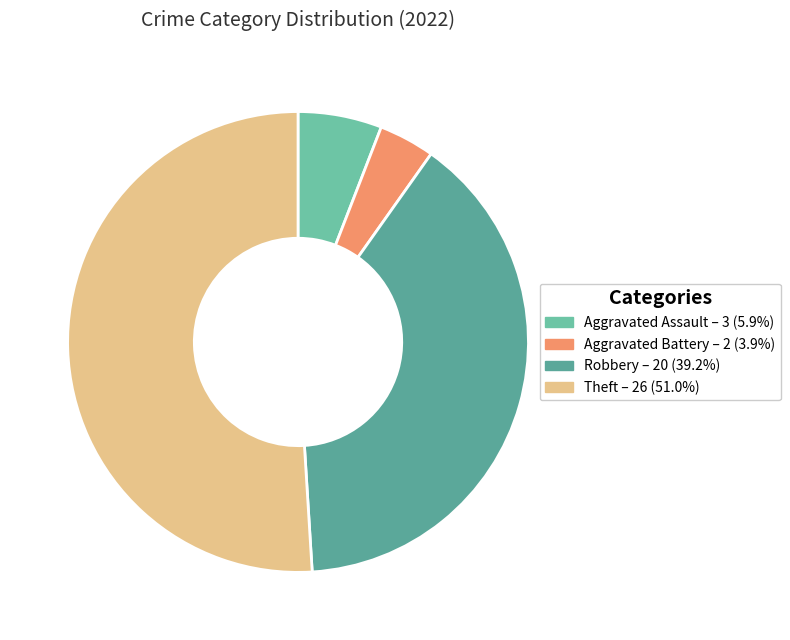

To the nearest percent, what is the difference between the Robbery and Theft slice percentages?

12%